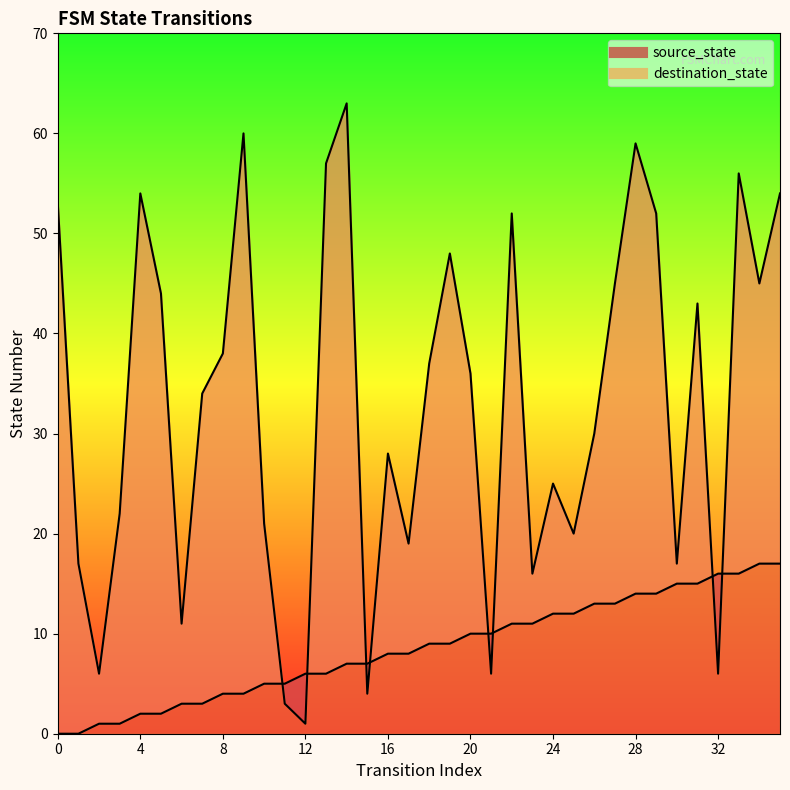

How many interior local valleys does the destination_state series have?

11